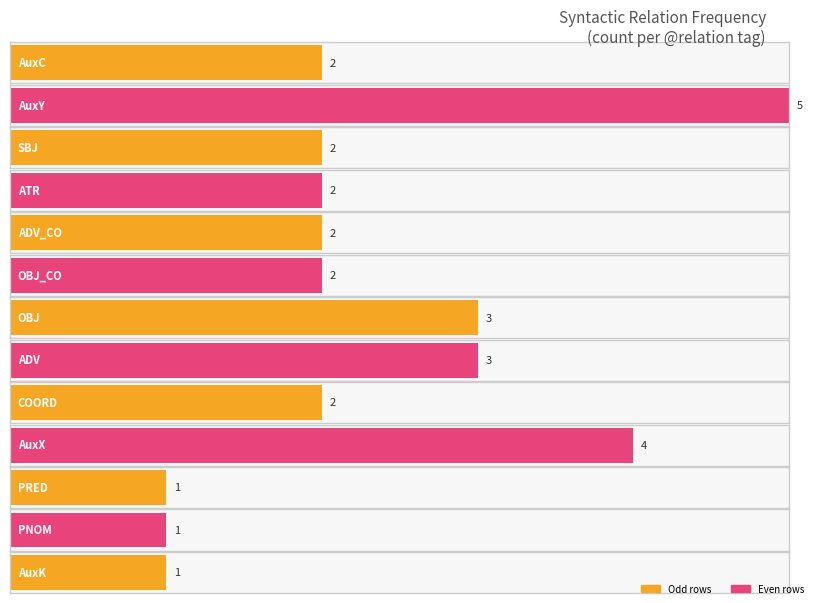

How many bars are there in total?

13